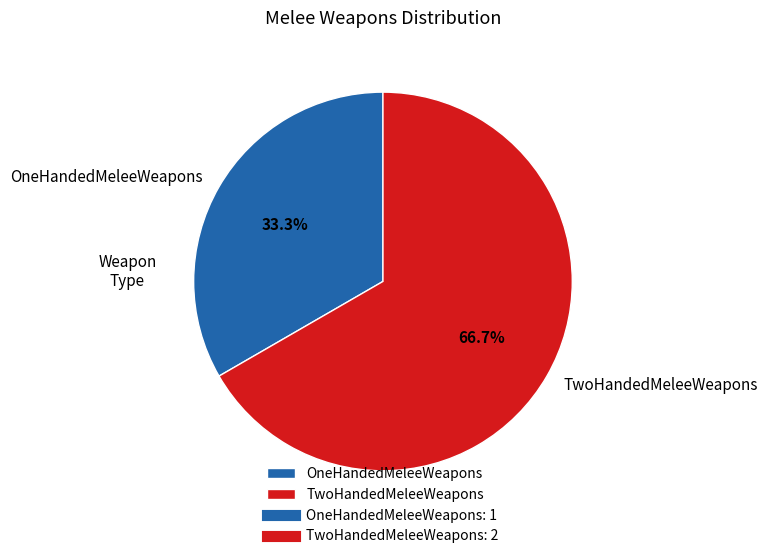

Combined, what portion of the pie is OneHandedMeleeWeapons and TwoHandedMeleeWeapons?

100.0%